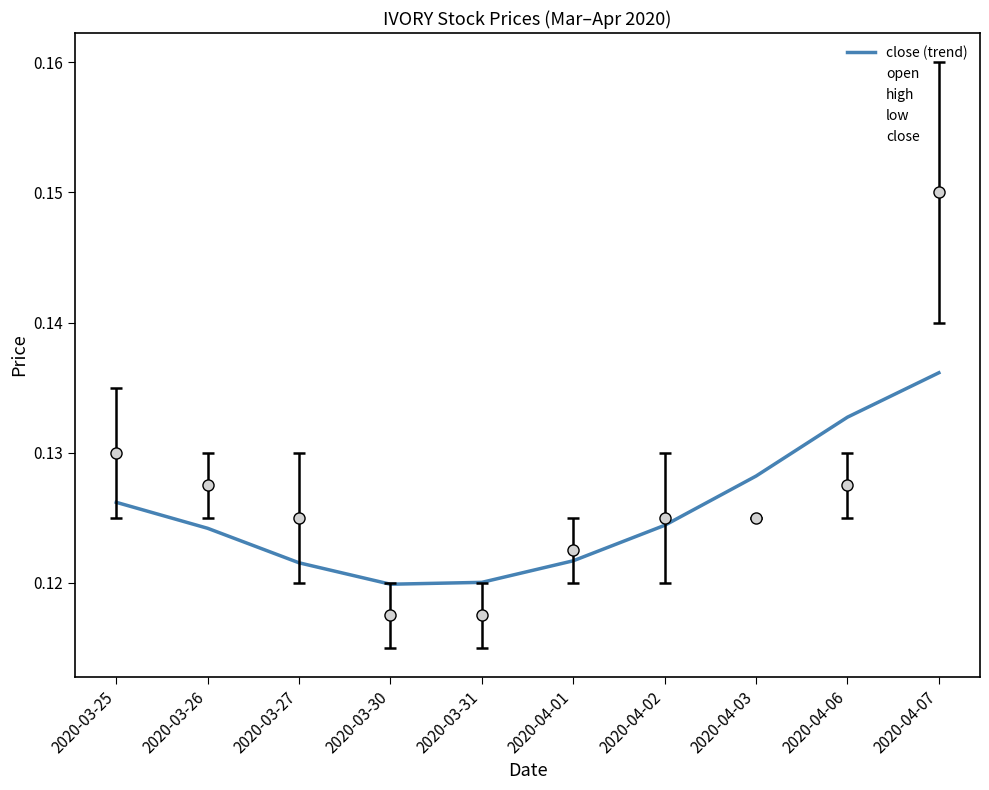

At how many categories does at least one series exceed 0?

10